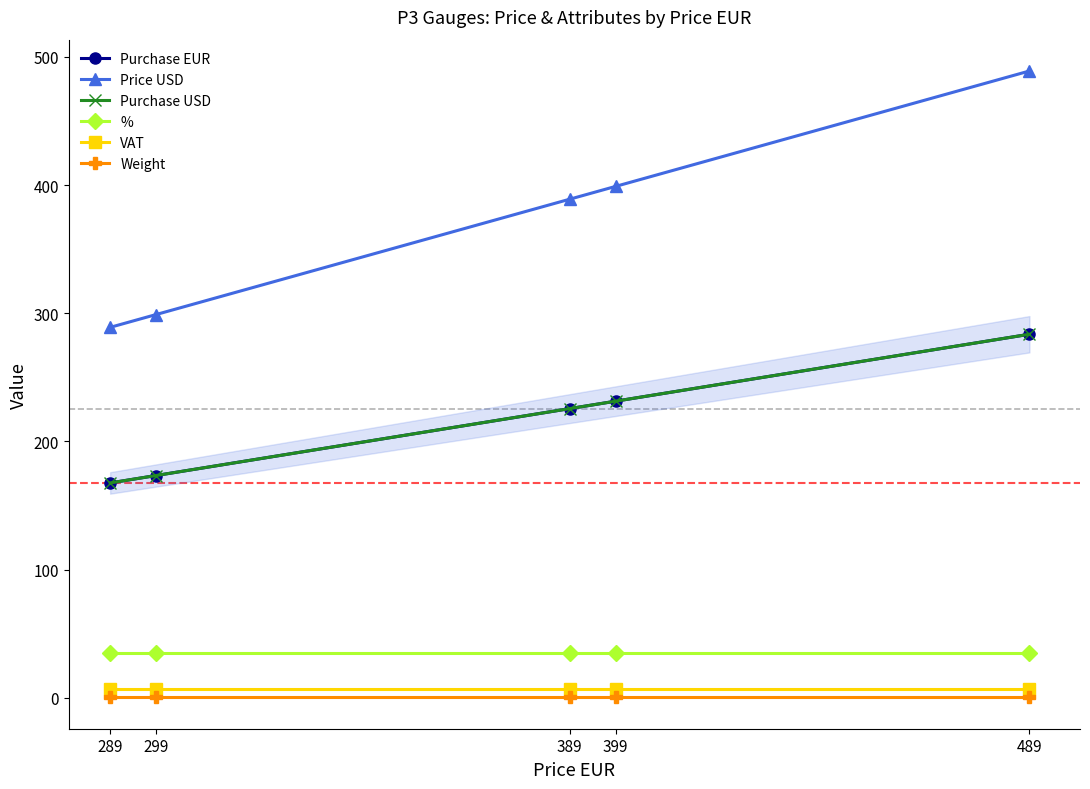

What is the minimum value for %?

35.0